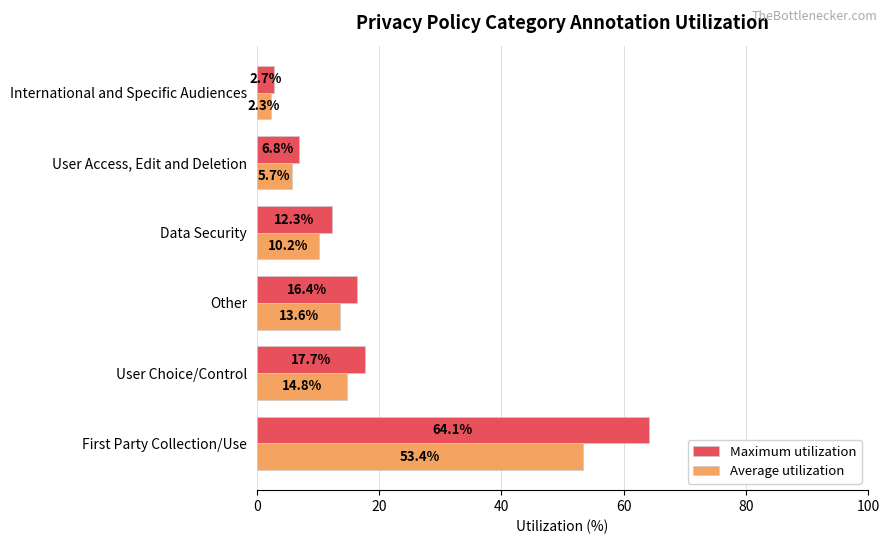

What is the average value of the Average utilization series?

16.7